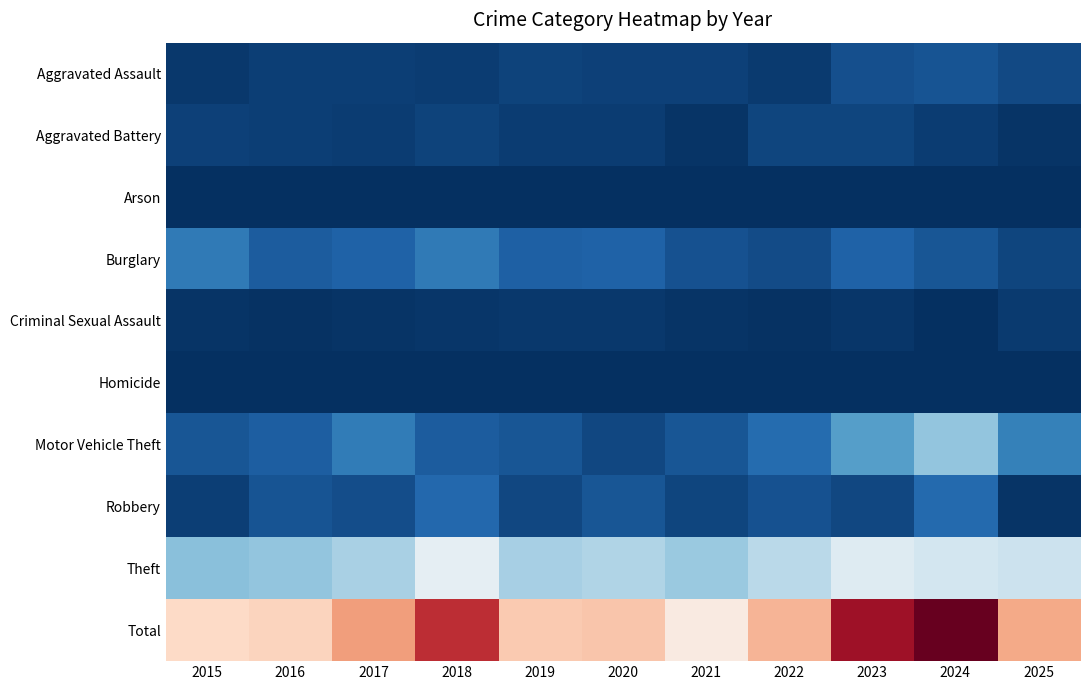

Reading left to right, list all the values displayed in this chart.

Aggravated Assault: 2015=5	2016=8	2017=8	2018=7	2019=11	2020=10	2021=9	2022=6	2023=17	2024=20	2025=14
Aggravated Battery: 2015=9	2016=8	2017=7	2018=11	2019=7	2020=7	2021=3	2022=12	2023=12	2024=7	2025=3
Arson: 2015=0	2016=1	2017=0	2018=0	2019=1	2020=0	2021=0	2022=1	2023=0	2024=1	2025=0
Burglary: 2015=42	2016=24	2017=28	2018=42	2019=26	2020=27	2021=18	2022=15	2023=28	2024=21	2025=12
Criminal Sexual Assault: 2015=3	2016=2	2017=3	2018=4	2019=5	2020=5	2021=3	2022=2	2023=4	2024=1	2025=6
Homicide: 2015=0	2016=1	2017=1	2018=0	2019=1	2020=0	2021=0	2022=0	2023=1	2024=1	2025=0
Motor Vehicle Theft: 2015=21	2016=25	2017=43	2018=24	2019=21	2020=13	2021=21	2022=33	2023=65	2024=87	2025=47
Robbery: 2015=8	2016=20	2017=16	2018=31	2019=13	2020=21	2021=12	2022=18	2023=13	2024=32	2025=3
Theft: 2015=84	2016=87	2017=97	2018=131	2019=96	2020=100	2021=90	2022=105	2023=125	2024=117	2025=113
Total: 2015=172	2016=176	2017=203	2018=250	2019=181	2020=183	2021=156	2022=192	2023=265	2024=287	2025=198